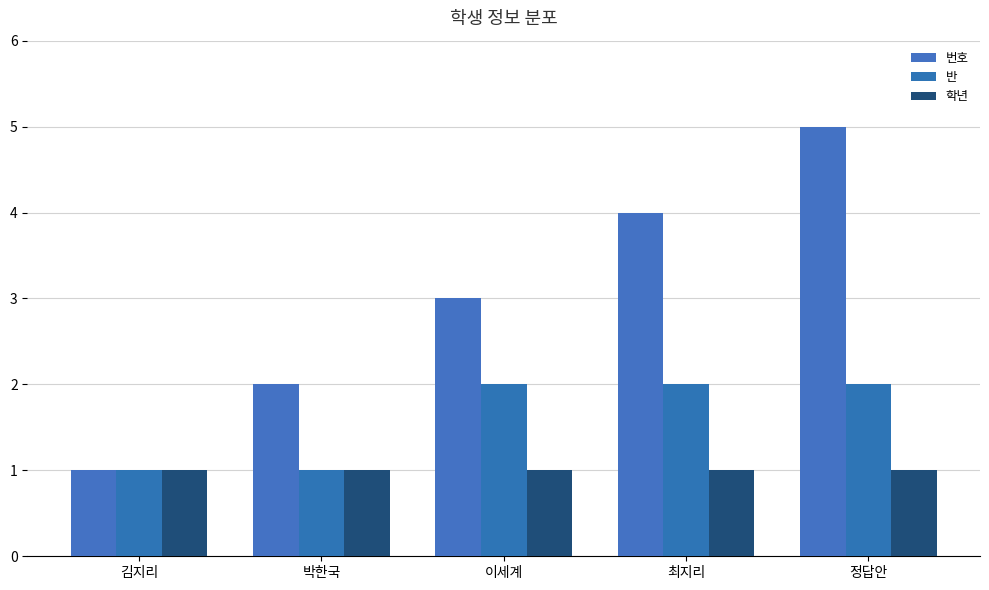

How many values in the 반 series are below 2?

2